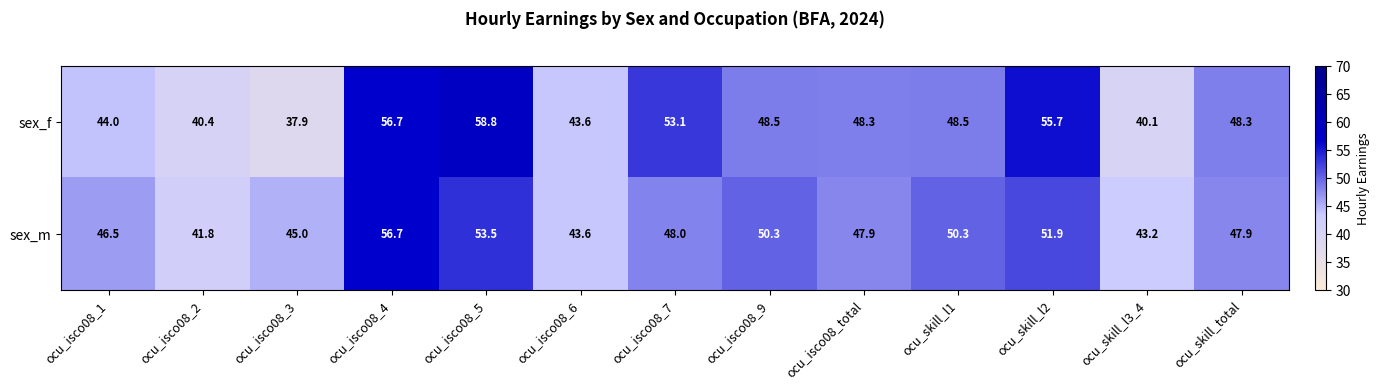

What is the sum of the sex_m values at ocu_skill_total and ocu_isco08_total?

95.8